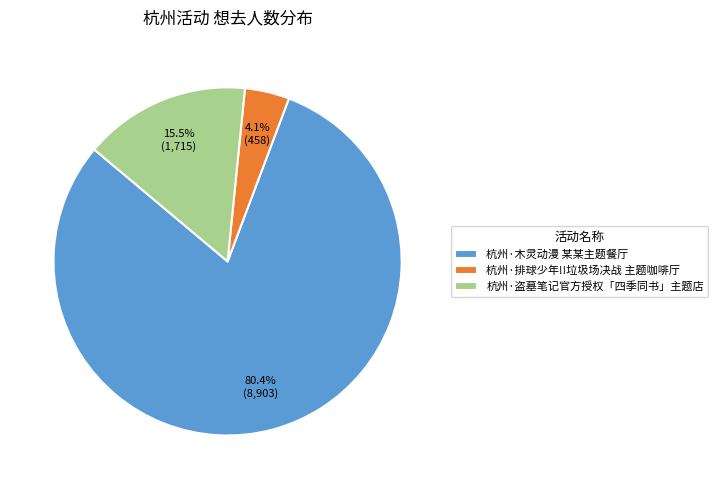

Count the number of slices in the pie.

3